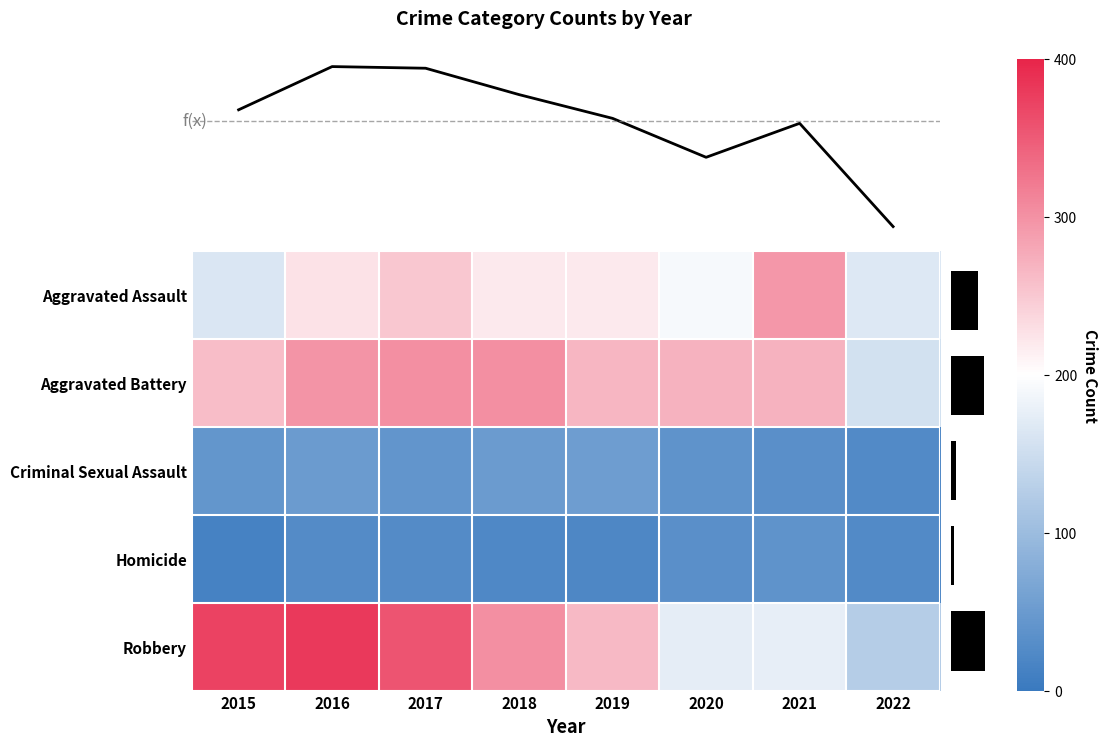

The Robbery series shows 381 at 2016. True or false?

True